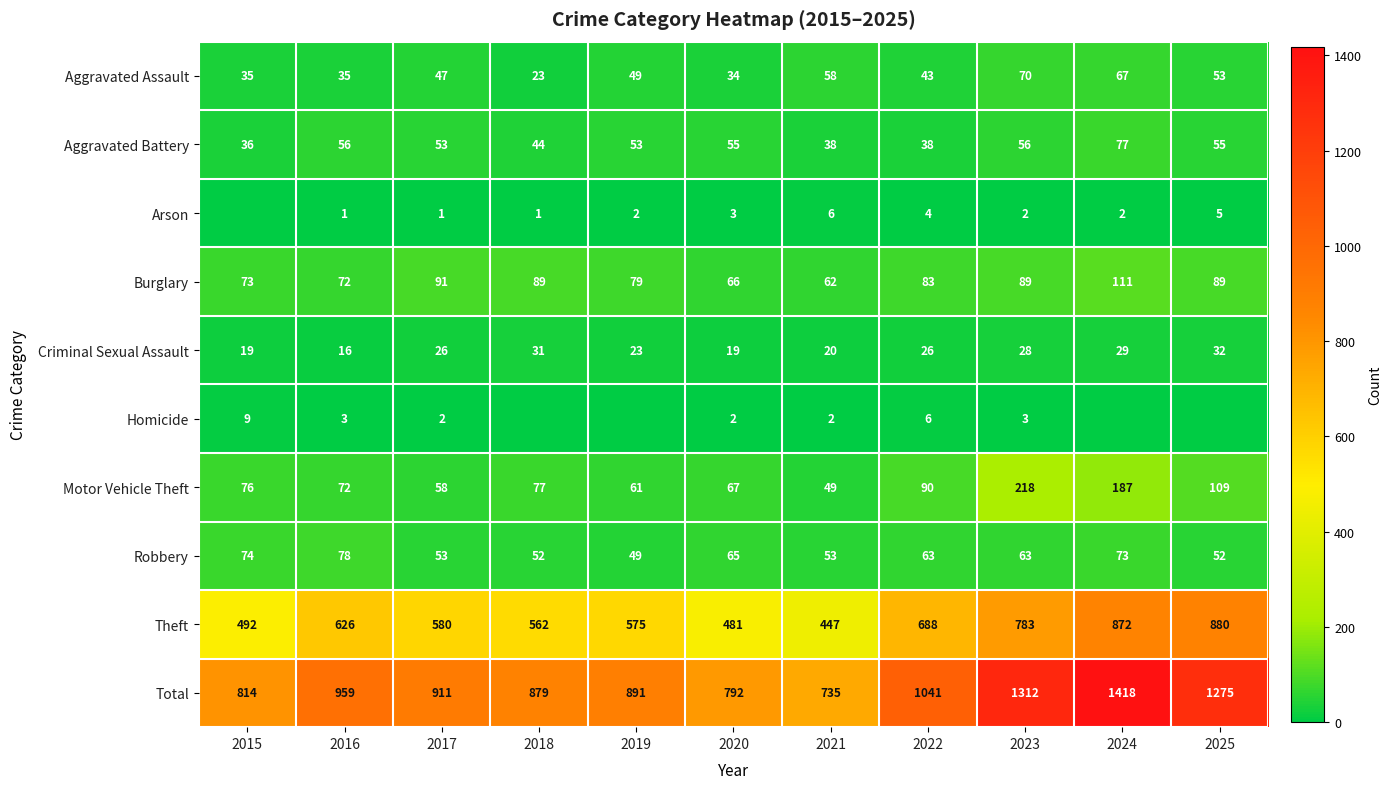

What is the spread (max minus min) of values at 2017?

910